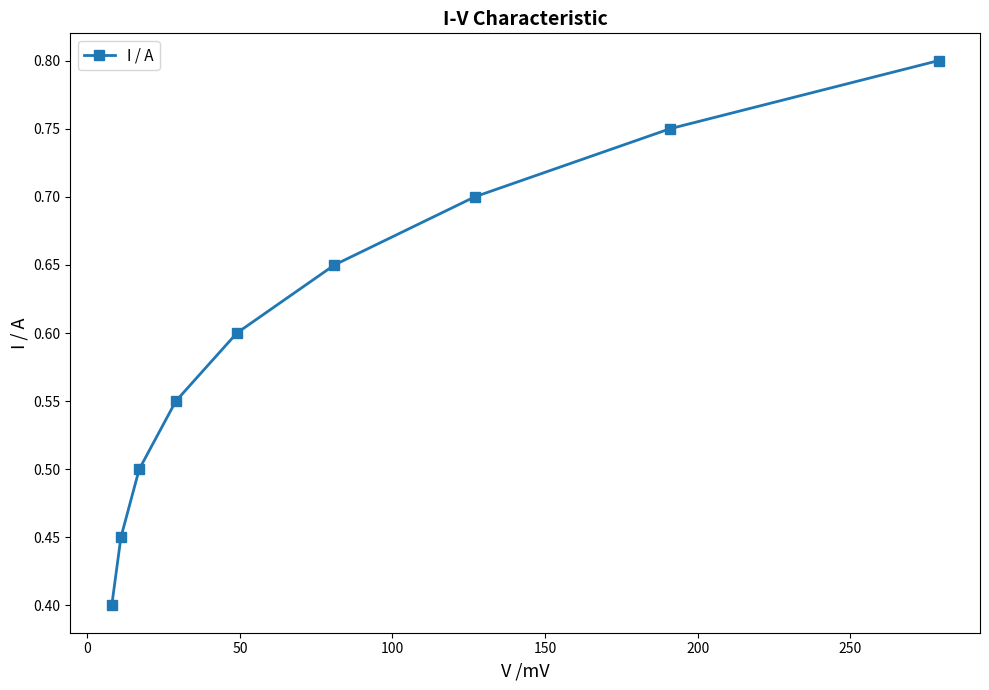

What is the value of the 1st point from the left?

0.4